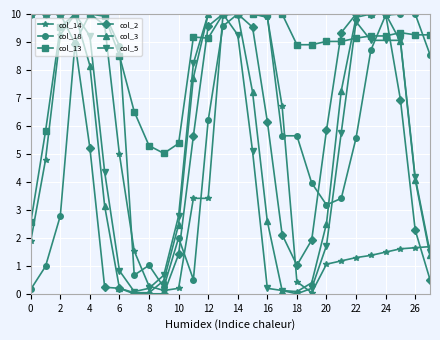

What is the greatest value displayed?

10.0